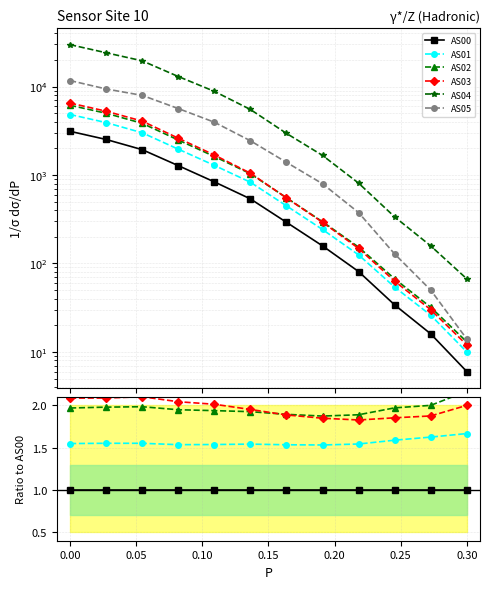

What is the average value of the AS02 series?

2.0